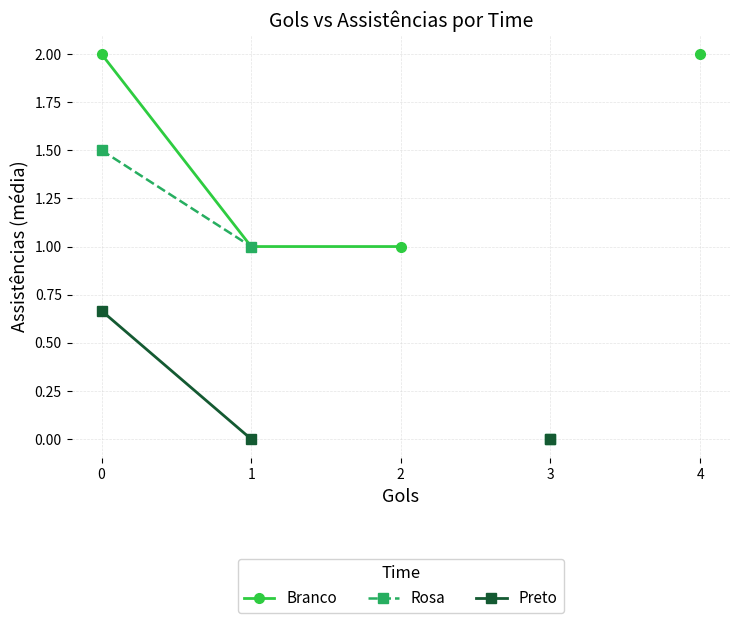

What is the value of the Branco point at the 1st from the left?

2.0